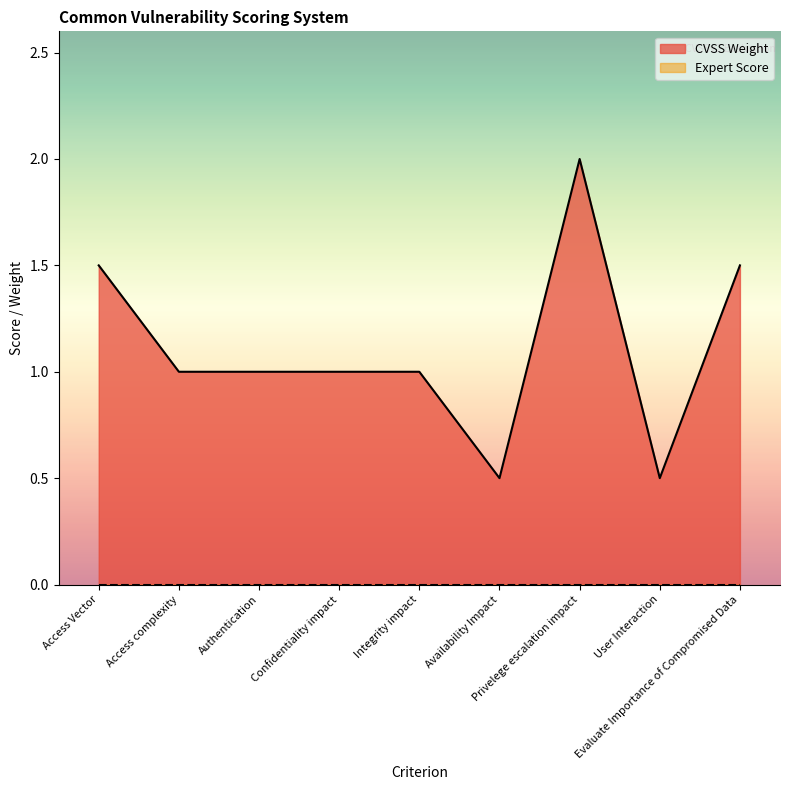

Reading right to left, transcribe all the data shown in this chart.

Evaluate Importance of Compromised Data=1.5	User Interaction=0.5	Privelege escalation impact=2.0	Availability Impact=0.5	Integrity impact=1.0	Confidentiality impact=1.0	Authentication=1.0	Access complexity=1.0	Access Vector=1.5